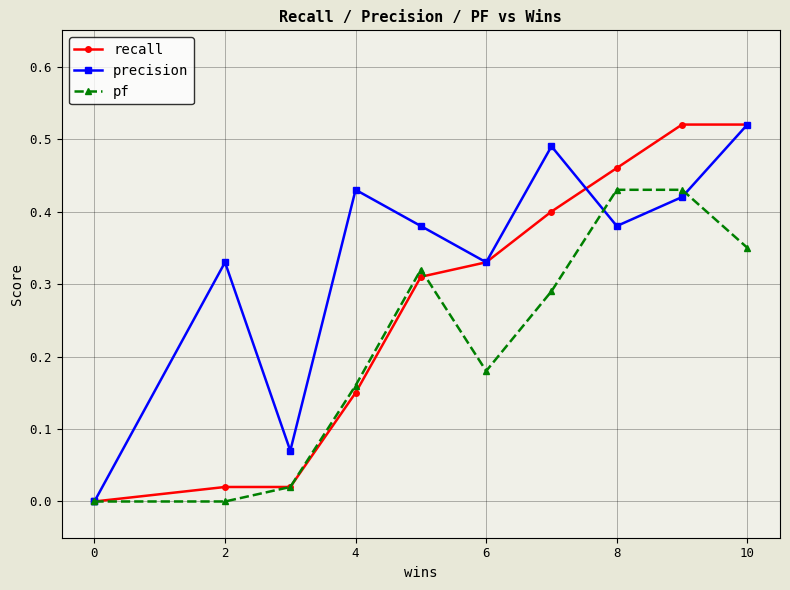

True or false: recall has more than 1 points higher than both neighbors.

False